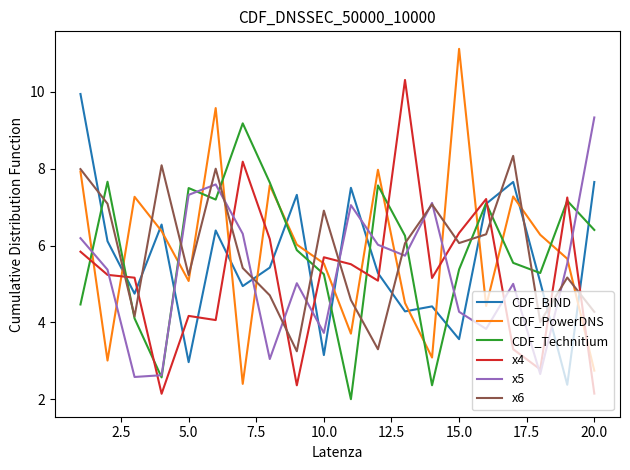

Which series has the largest range (max minus min)?

CDF_PowerDNS